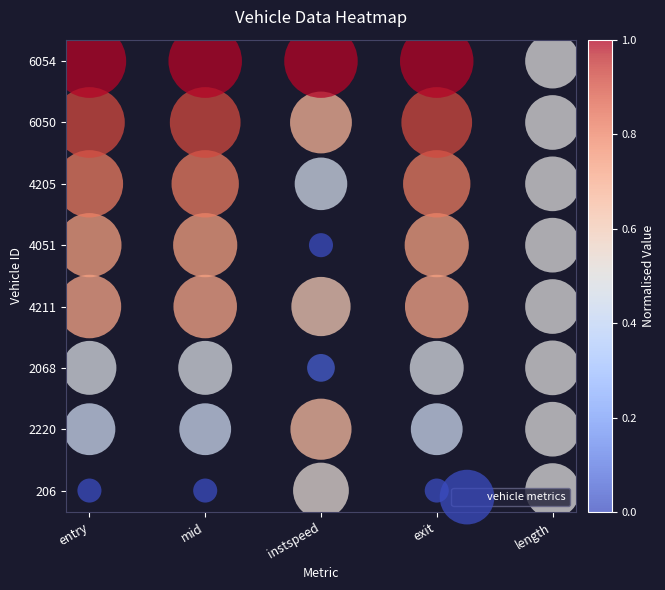

What is the difference between the maximum and minimum values?

7